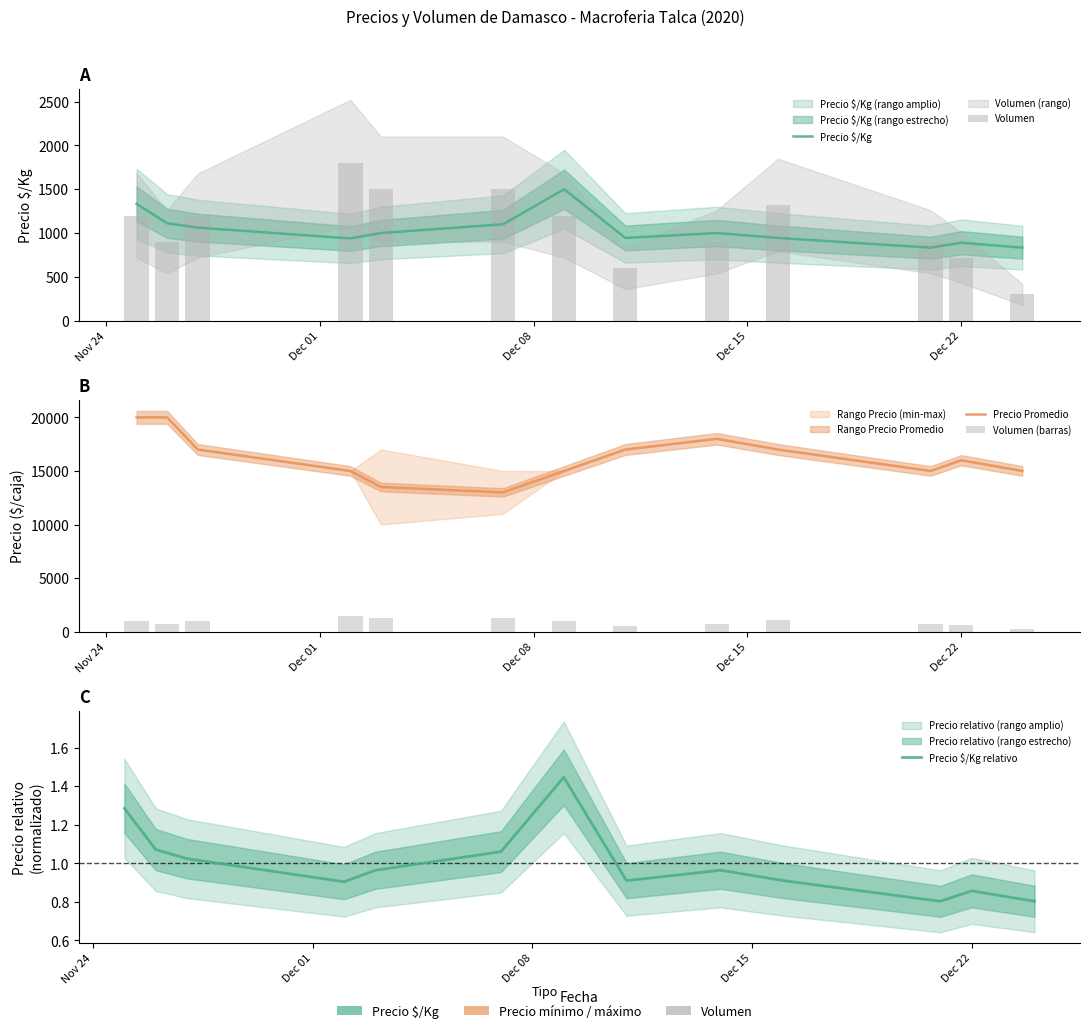

Reading left to right, transcribe all the data shown in this chart.

Precio $/Kg: 1333.0	1111.0	1062.0	938.0	1000.0	1100.0	1500.0	944.0	1000.0	944.0	833.0	889.0	833.0
Volumen: 1200.0	900.0	1200.0	1800.0	1500.0	1500.0	1200.0	600.0	900.0	1320.0	900.0	720.0	300.0
Precio Promedio: 20000.0	20000.0	17000.0	15000.0	13500.0	13000.0	15000.0	17000.0	18000.0	17000.0	15000.0	16000.0	15000.0
Volumen (barras): 1000.0	750.0	1000.0	1500.0	1250.0	1250.0	1000.0	500.0	750.0	1100.0	750.0	600.0	250.0
Precio $/Kg relativo: 1.3	1.1	1.0	0.9	1.0	1.1	1.4	0.9	1.0	0.9	0.8	0.9	0.8